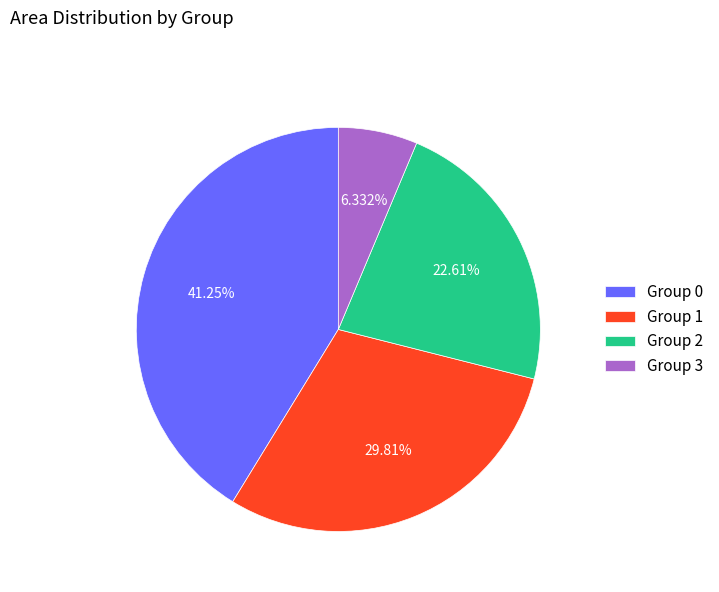

Does any single category account for the majority?

No